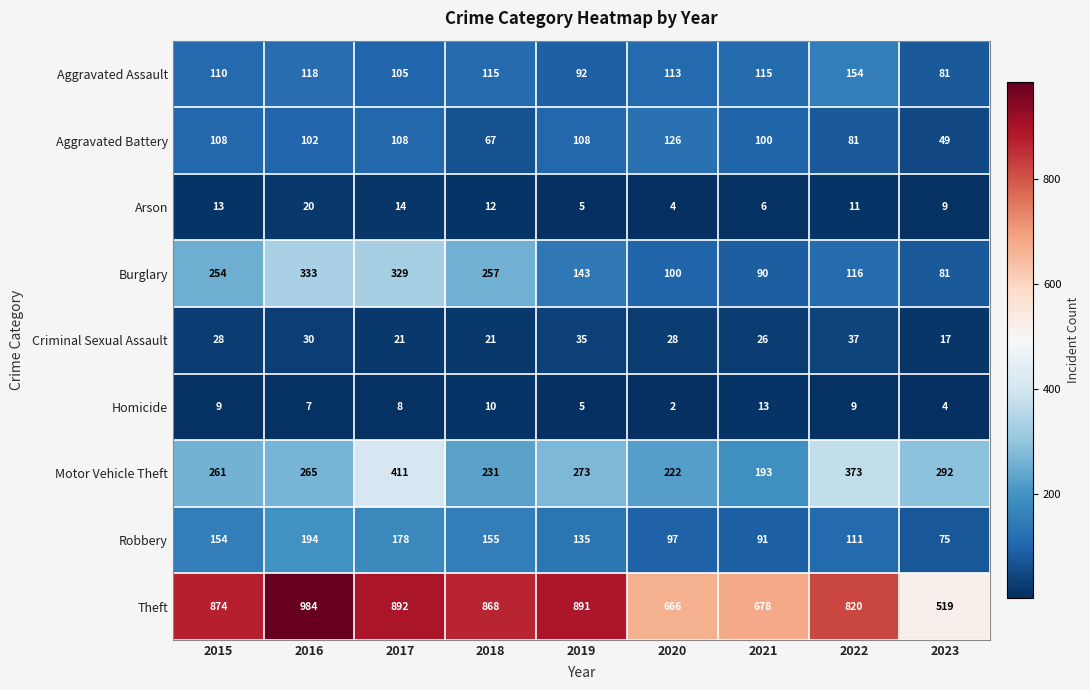

The value of Theft at 2019 is 1183. True or false?

False